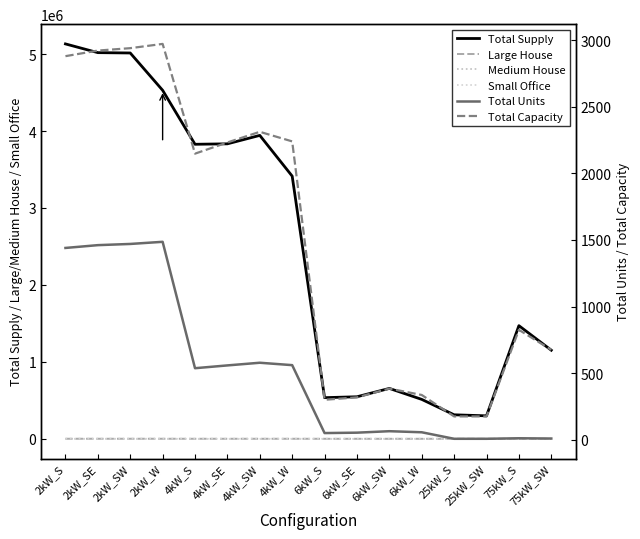

At 2kW_W, list the series in order from largest to smallest.

Total Supply, Total Capacity, Total Units, Large House, Medium House, Small Office